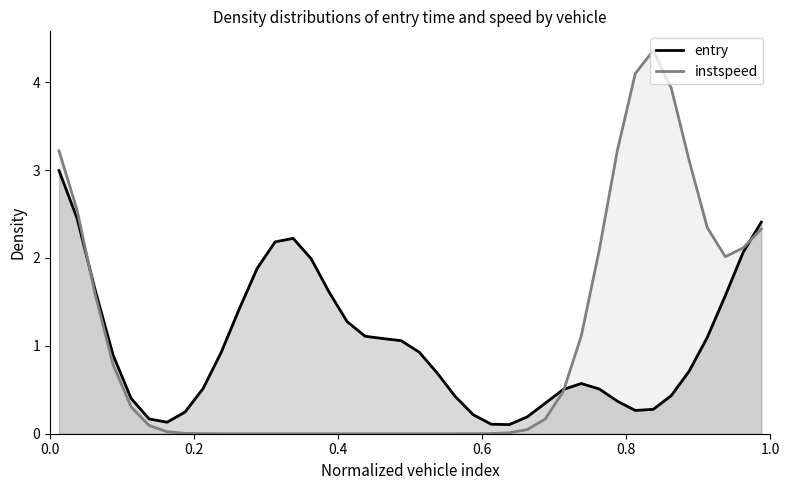

In instspeed, how many points are lower than both neighbors (excluding endpoints)?

1